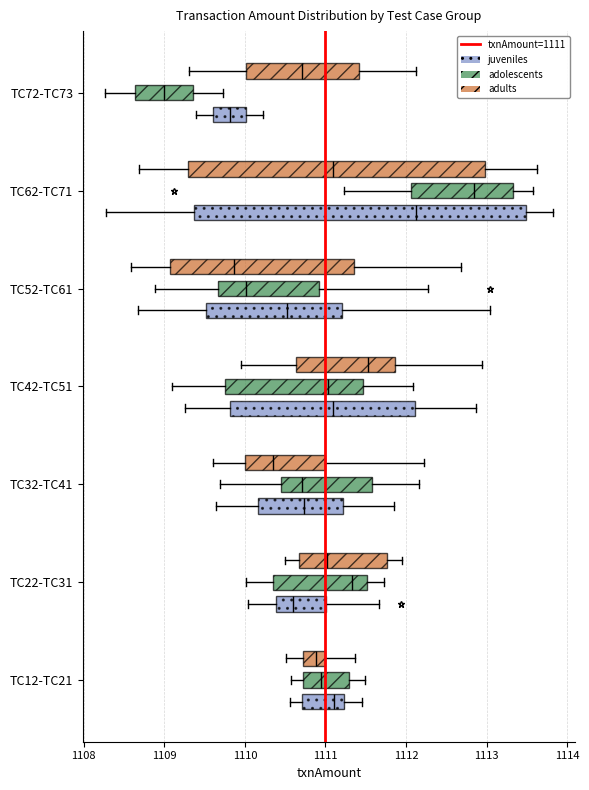

Which box's median line is the furthest to the right?

TC62-TC71 (adolescents)